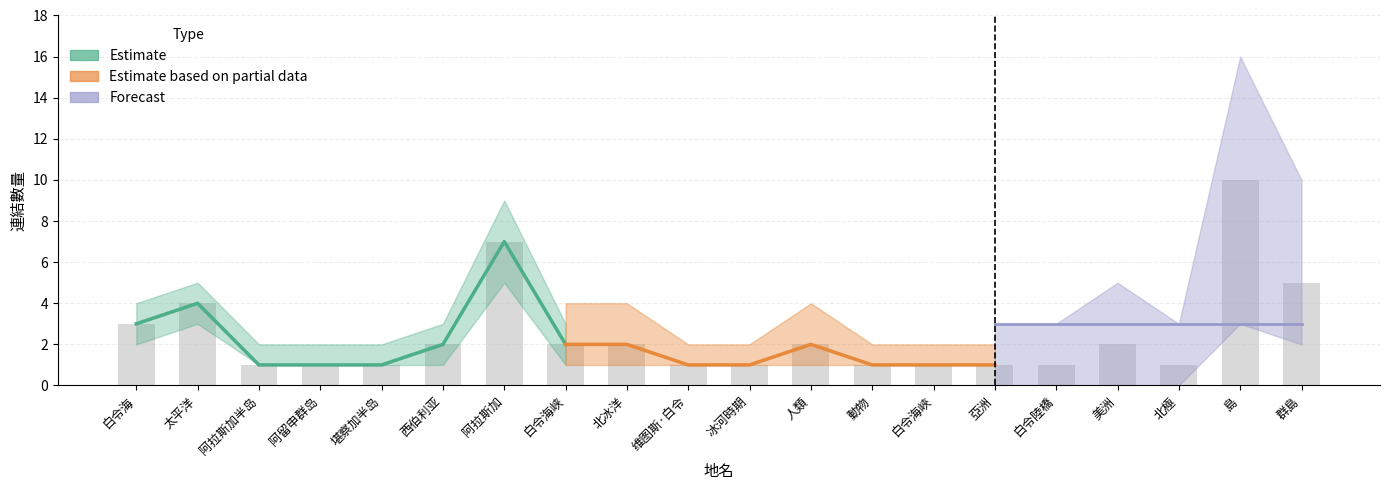

True or false: Estimate based on partial data has a value of 1 at 阿留申群岛.

False